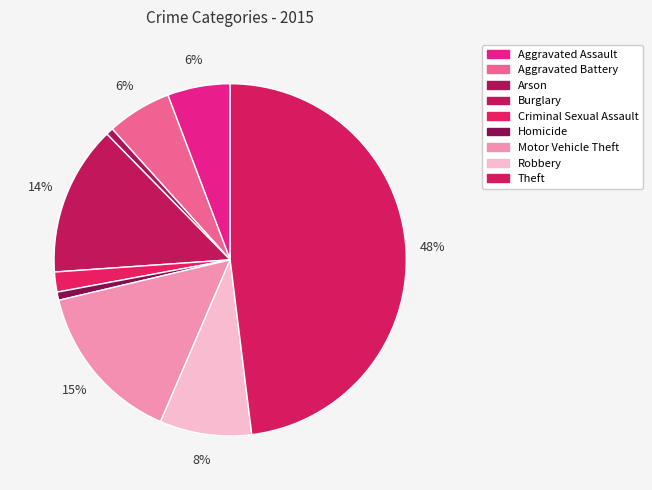

To the nearest percent, what portion does Burglary represent?

14%